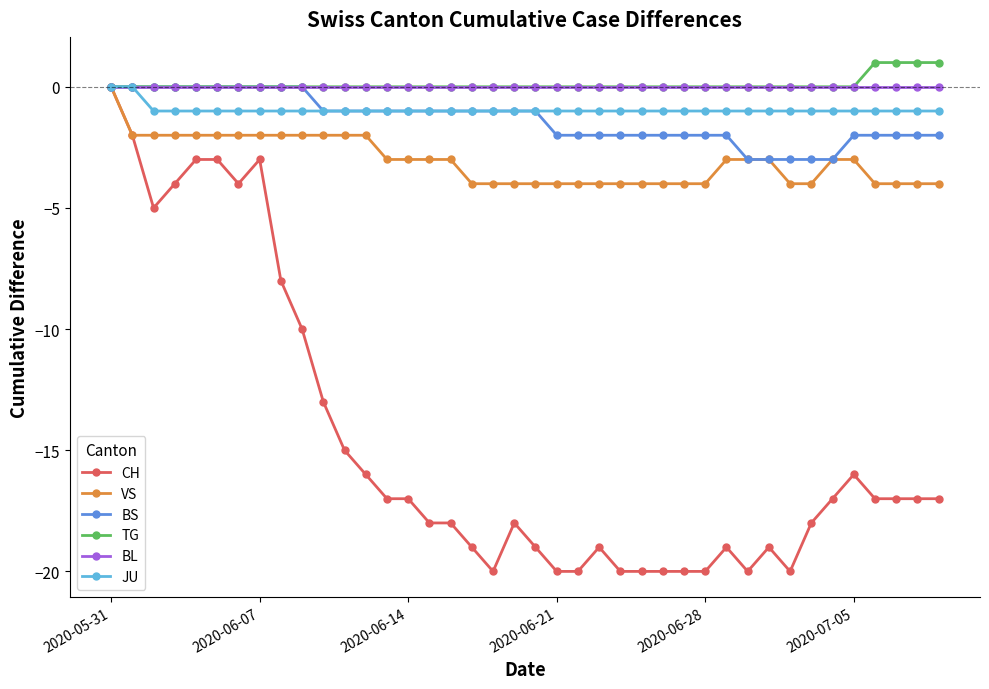

Which series has the largest range (max minus min)?

CH